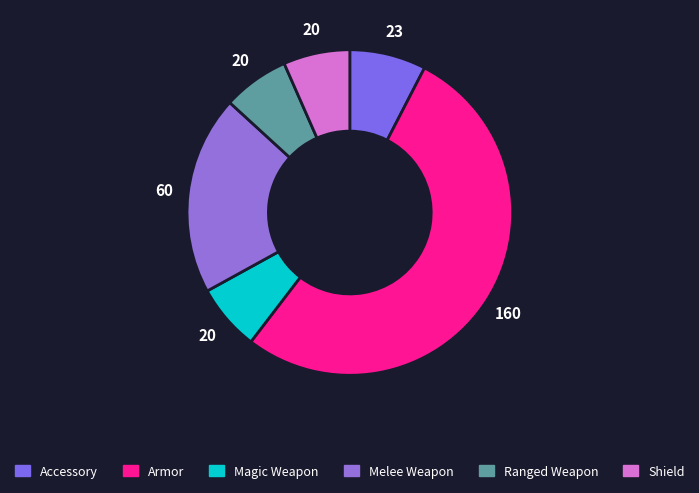

Is Magic Weapon the majority of the pie?

No